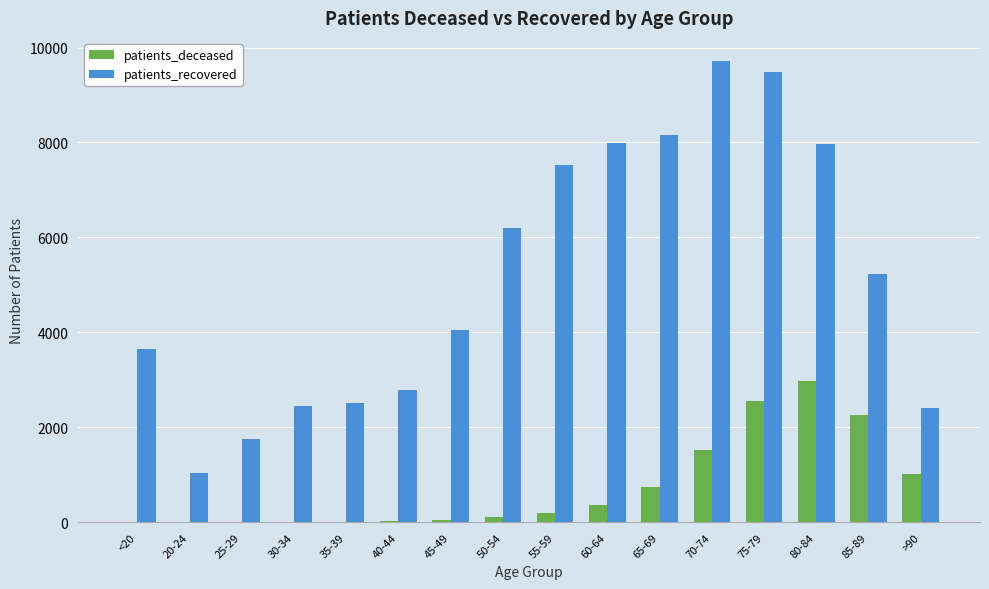

Where is patients_recovered nearest to the value 5376?

85-89